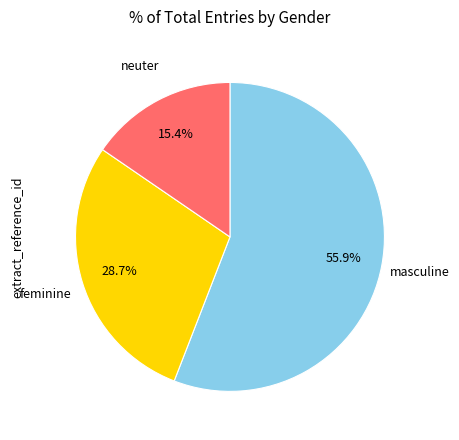

How many slices are in this pie chart?

3